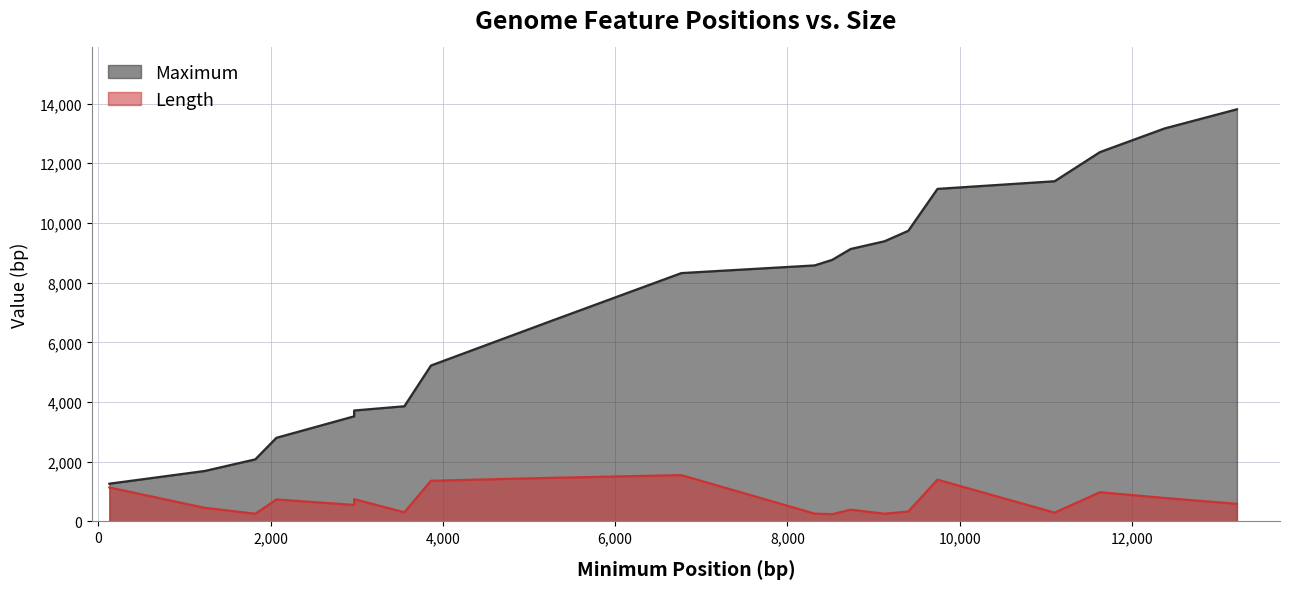

What is the sum of all Maximum values?

146631